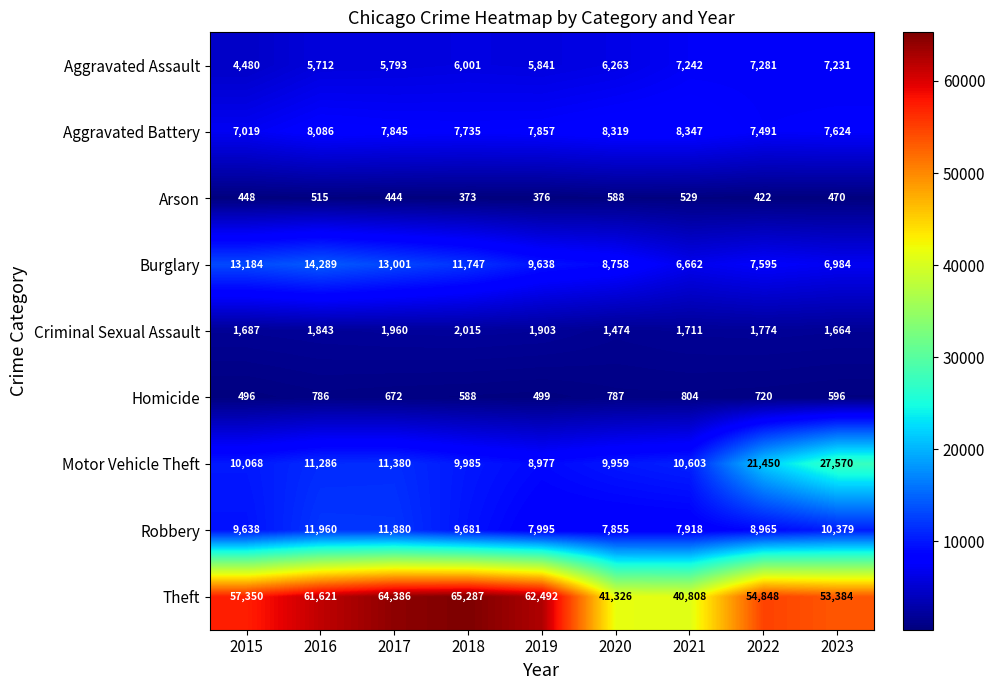

How many categories are shown in the chart?

9